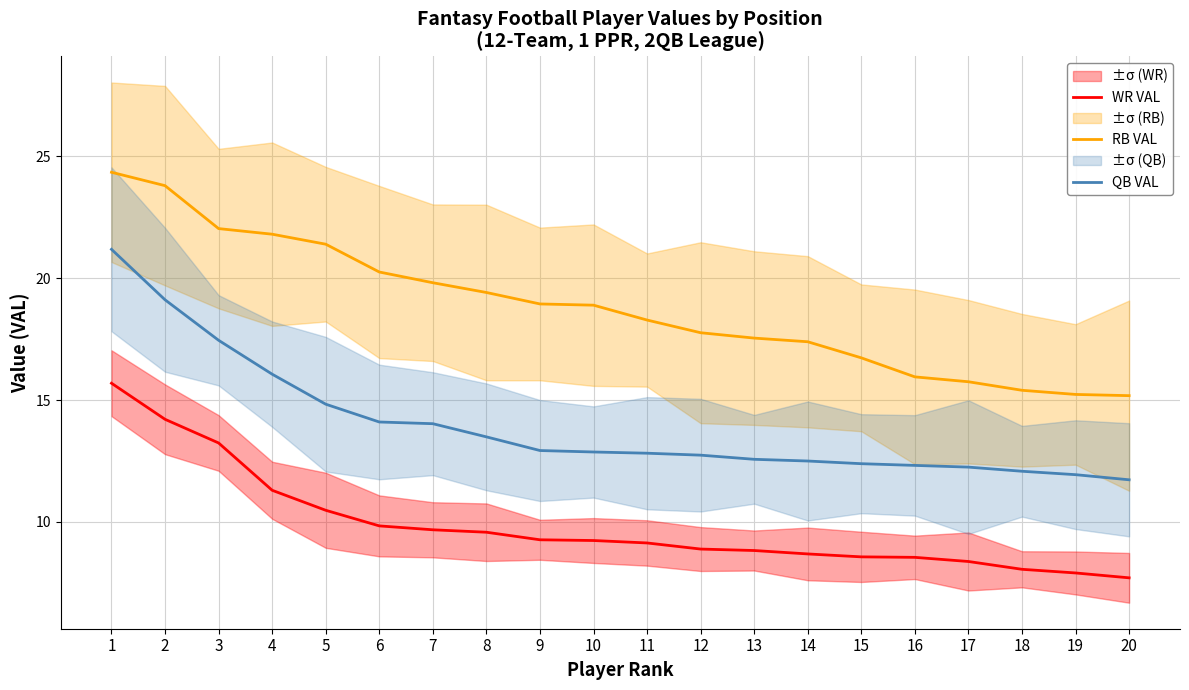

Reading left to right, list all the values displayed in this chart.

WR VAL: 1=15.7	2=14.2	3=13.2	4=11.3	5=10.5	6=9.8	7=9.7	8=9.6	9=9.3	10=9.2	11=9.1	12=8.9	13=8.8	14=8.7	15=8.6	16=8.6	17=8.4	18=8.1	19=7.9	20=7.7
RB VAL: 1=24.3	2=23.8	3=22.0	4=21.8	5=21.4	6=20.2	7=19.8	8=19.4	9=18.9	10=18.9	11=18.3	12=17.8	13=17.5	14=17.4	15=16.7	16=15.9	17=15.8	18=15.4	19=15.2	20=15.2
QB VAL: 1=21.2	2=19.1	3=17.4	4=16.1	5=14.8	6=14.1	7=14.0	8=13.5	9=12.9	10=12.9	11=12.8	12=12.7	13=12.6	14=12.5	15=12.4	16=12.3	17=12.2	18=12.1	19=11.9	20=11.7